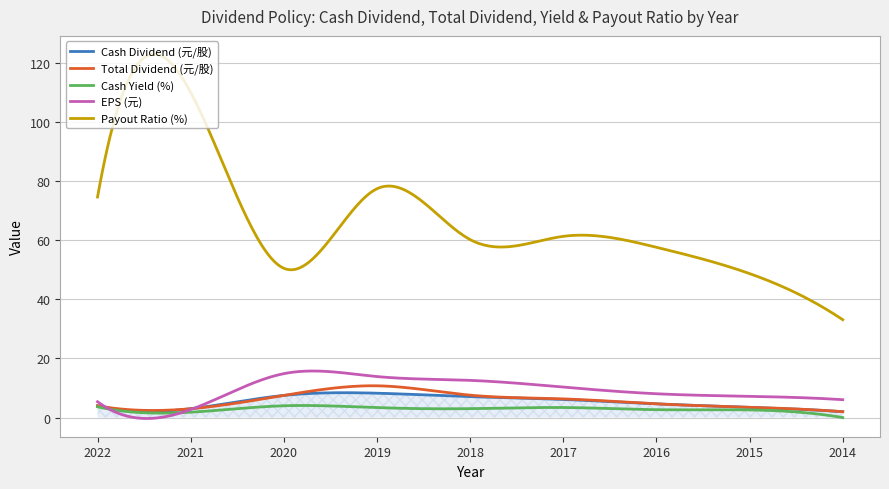

List the series in order of their peak value, lowest first.

Cash Yield (%), Cash Dividend (元/股), Total Dividend (元/股), EPS (元), Payout Ratio (%)